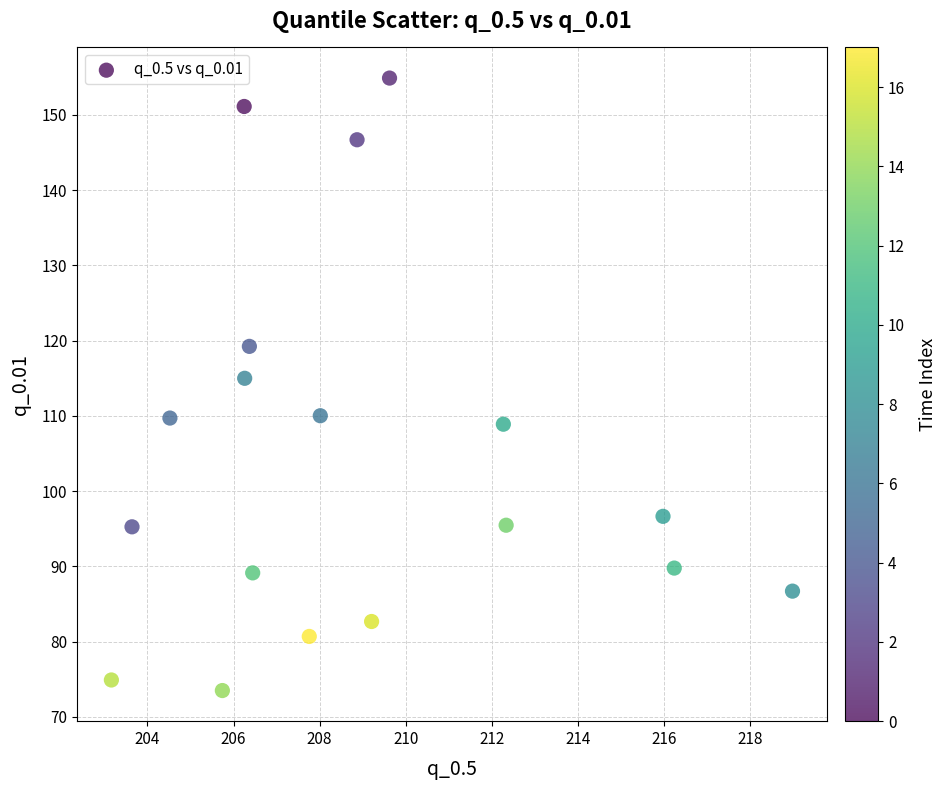

What Y value in the scatter plot is closest to 114?

115.0